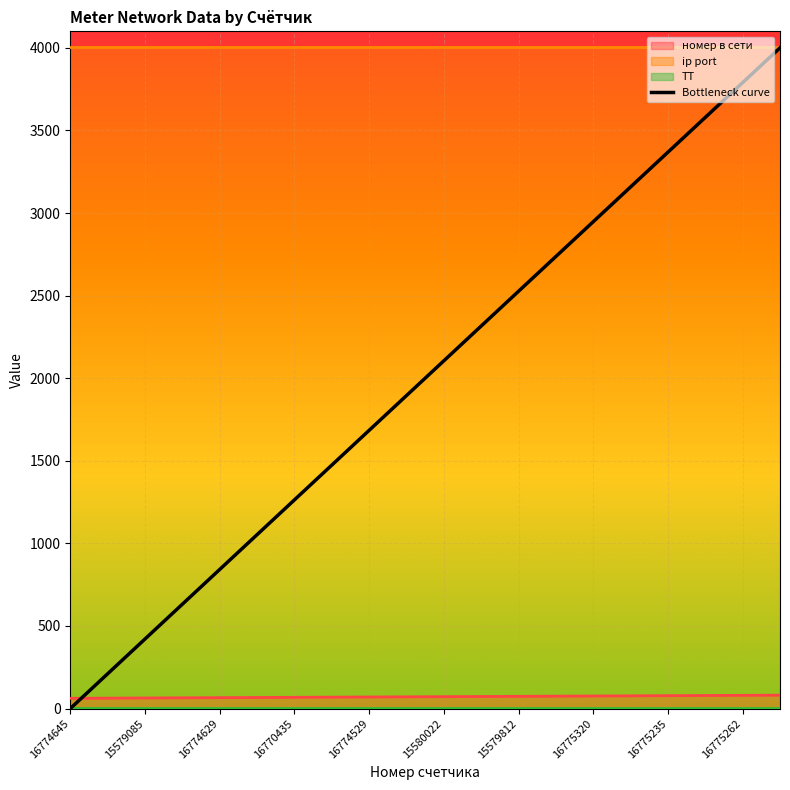

True or false: номер в сети has a value of 74.0 at 15579812.

True